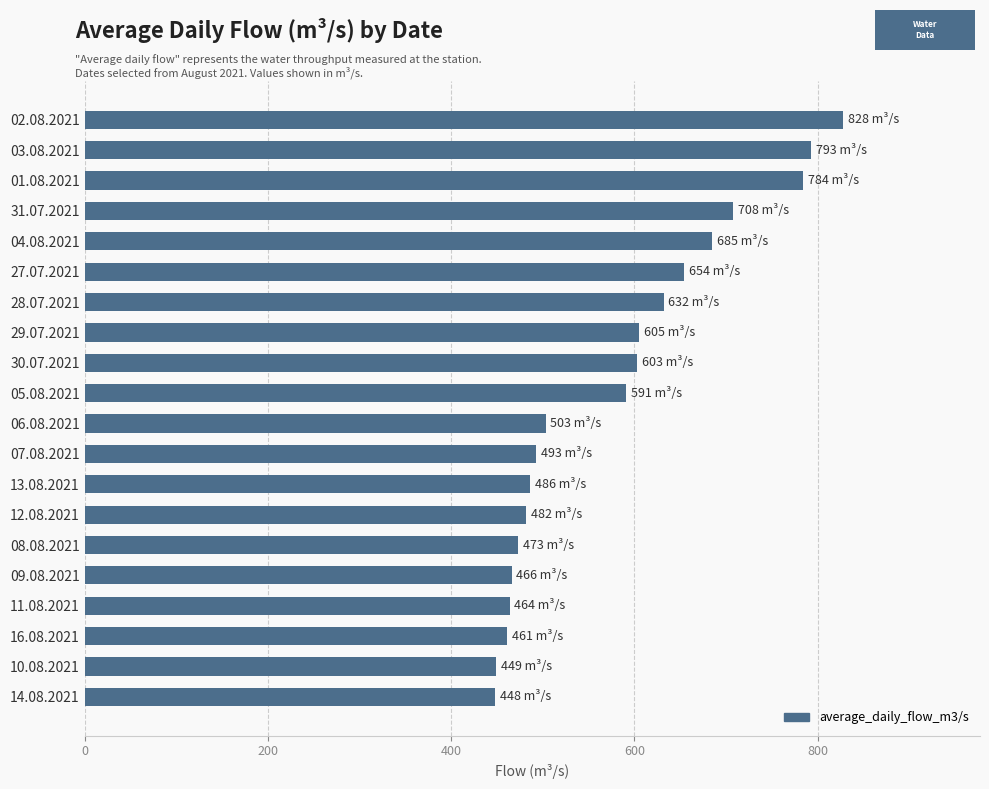

Approximately how many times larger is the value at 11.08.2021 compared to 08.08.2021?

1.0